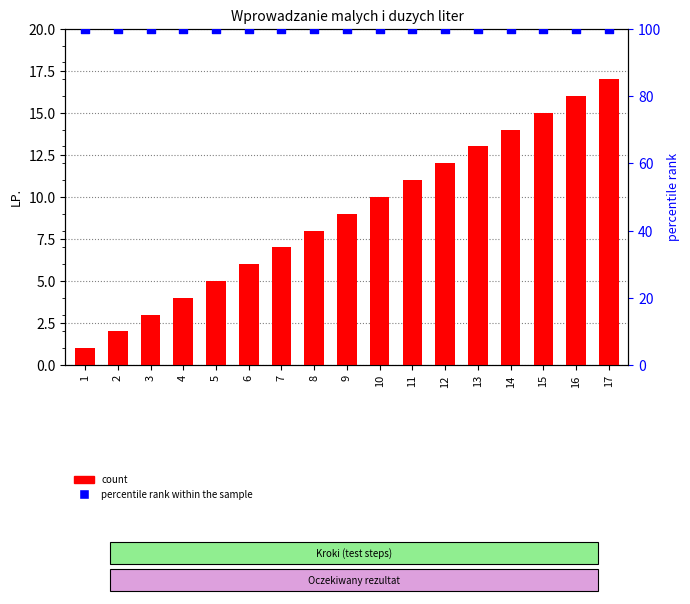

What are all the series names shown in the legend?

count, percentile rank within the sample